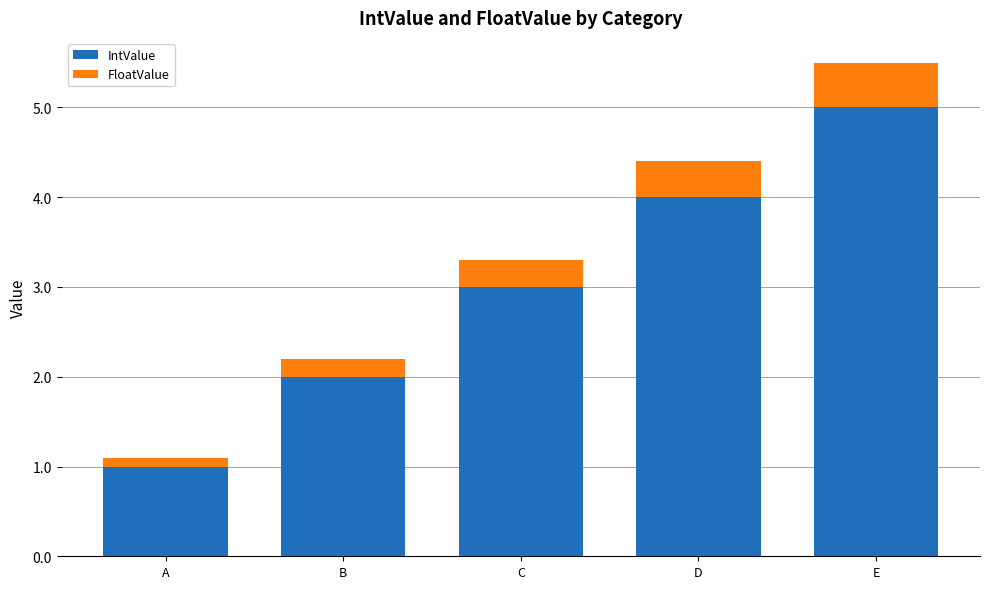

Reading left to right, transcribe the values for IntValue.

1.0	2.0	3.0	4.0	5.0